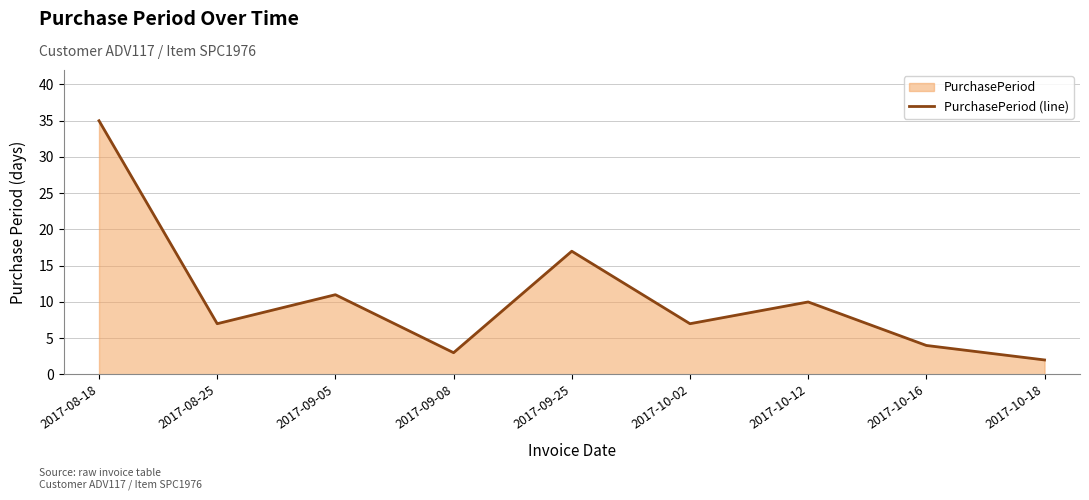

What is the maximum value shown in the chart?

35